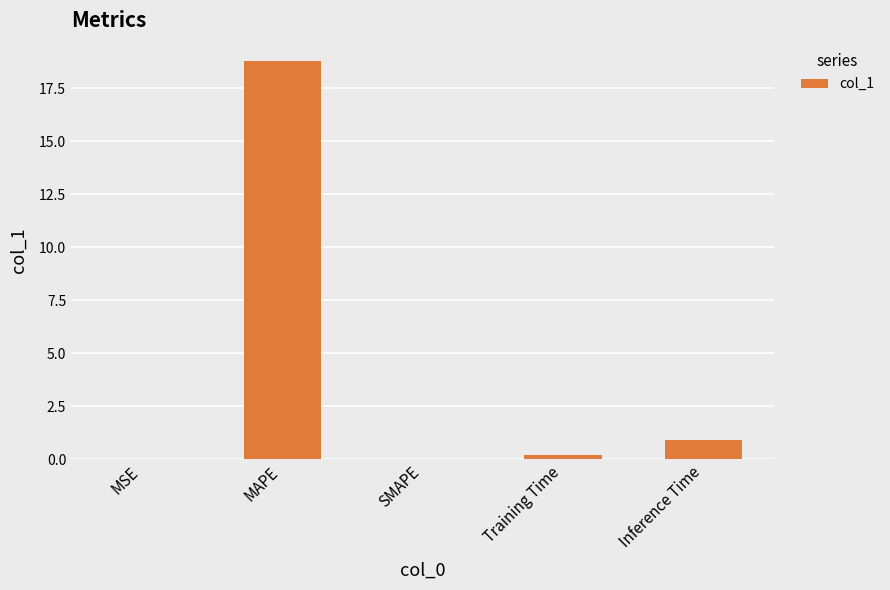

What is the greatest value displayed?

18.8